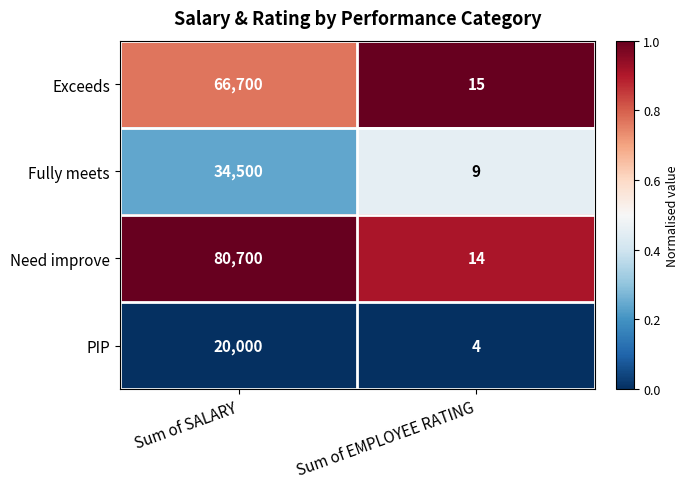

What is the sum of the PIP values at Sum of EMPLOYEE RATING and Sum of SALARY?

20004